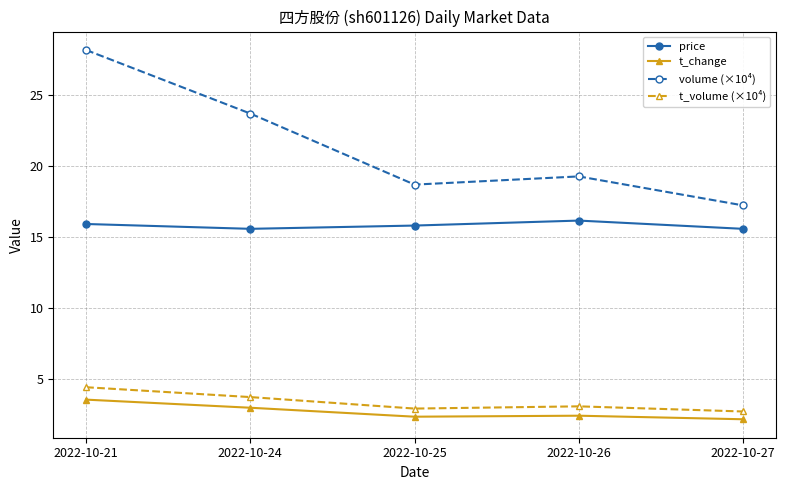

What is the spread (max minus min) of values at 2022-10-24?

20.7